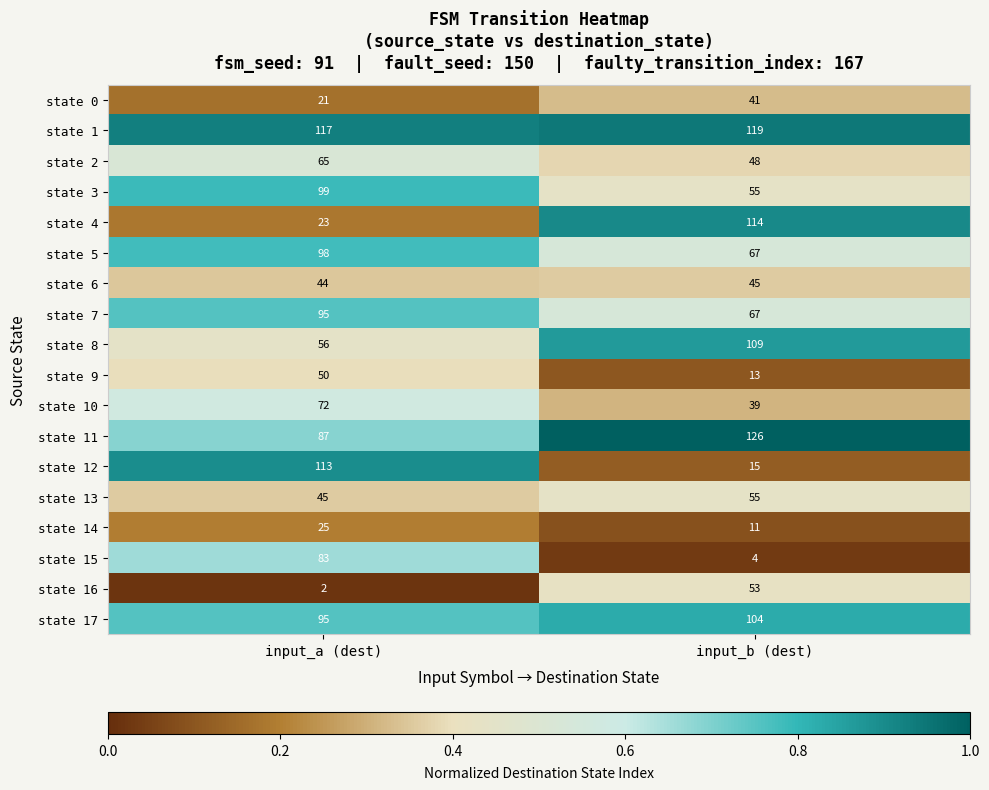

Which category has the lowest value across all series?

input_a (dest)